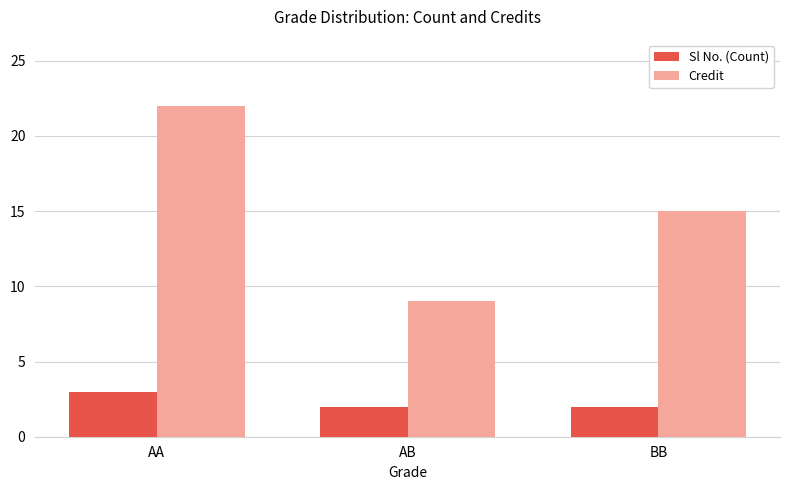

How many groups of bars are there?

3